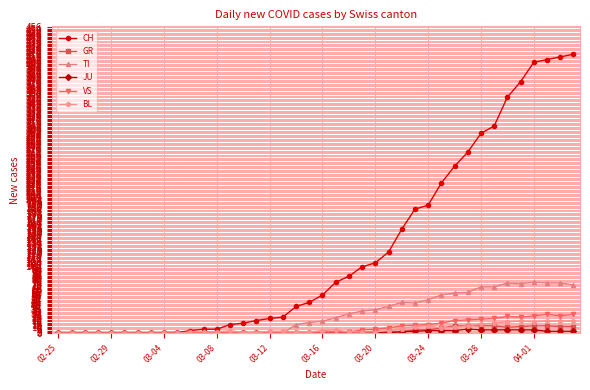

What is the maximum value shown in the chart?

416